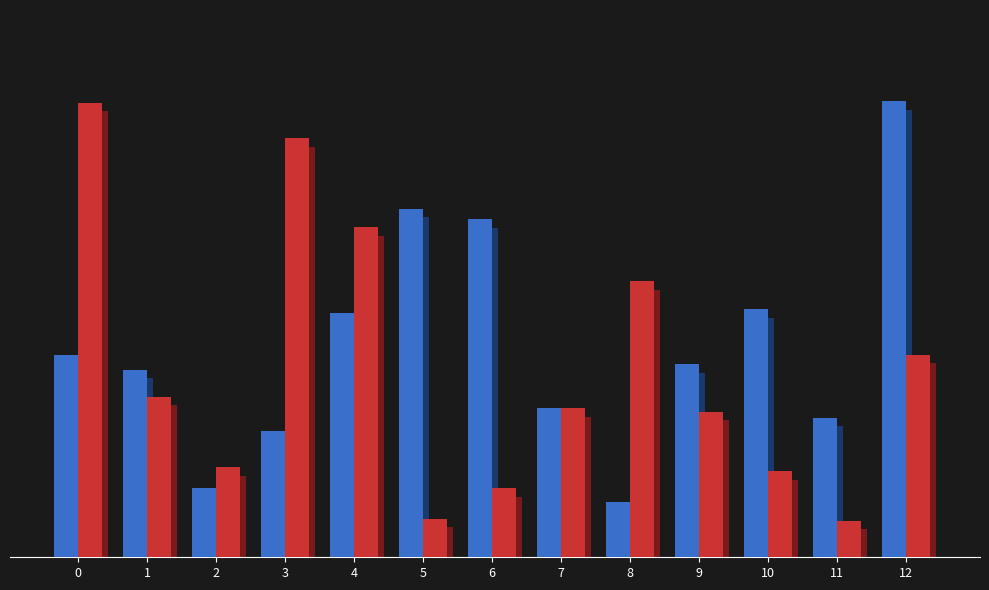

Which series has the largest total across all categories?

Group A